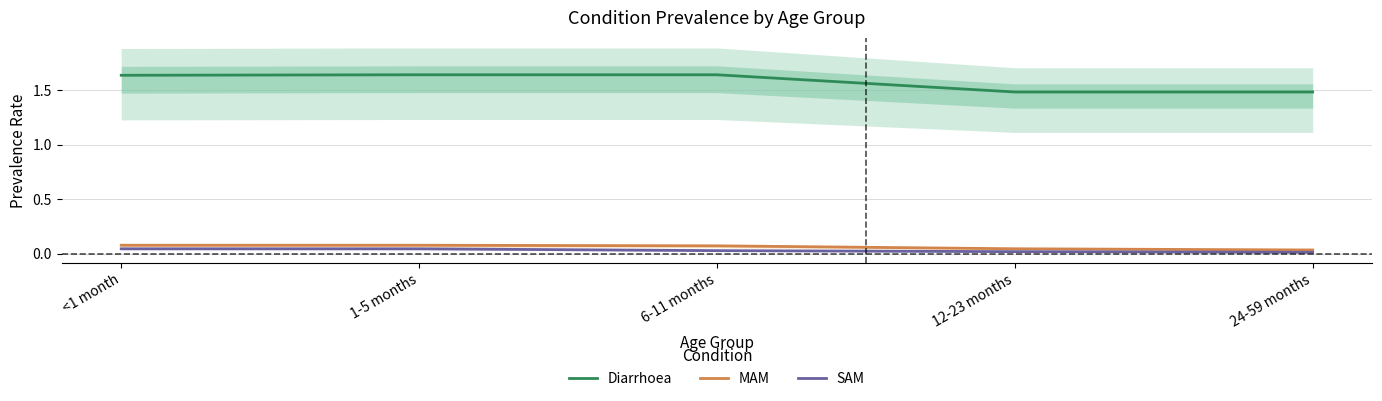

True or false: MAM has more than 1 interior local peaks.

False